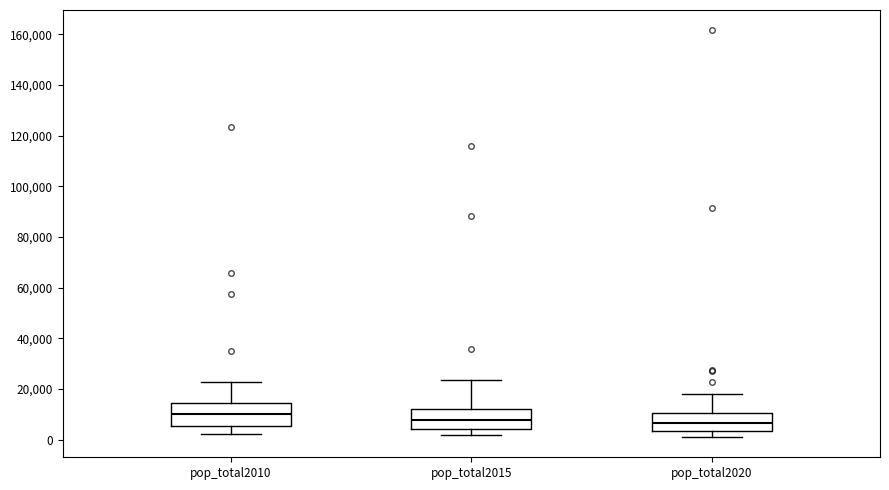

Reading left to right, read every box against the y-axis: the position of its median line, the range the box covers, and the ends of its whiskers. The values are not printed on the chart, so give them approximately, as read against the axis.

pop_total2010: median 10000, box 6000 to 14000, whiskers 2000 to 22000
pop_total2015: median 8000, box 4000 to 12000, whiskers 2000 to 24000
pop_total2020: median 6000, box 4000 to 10000, whiskers 2000 to 18000